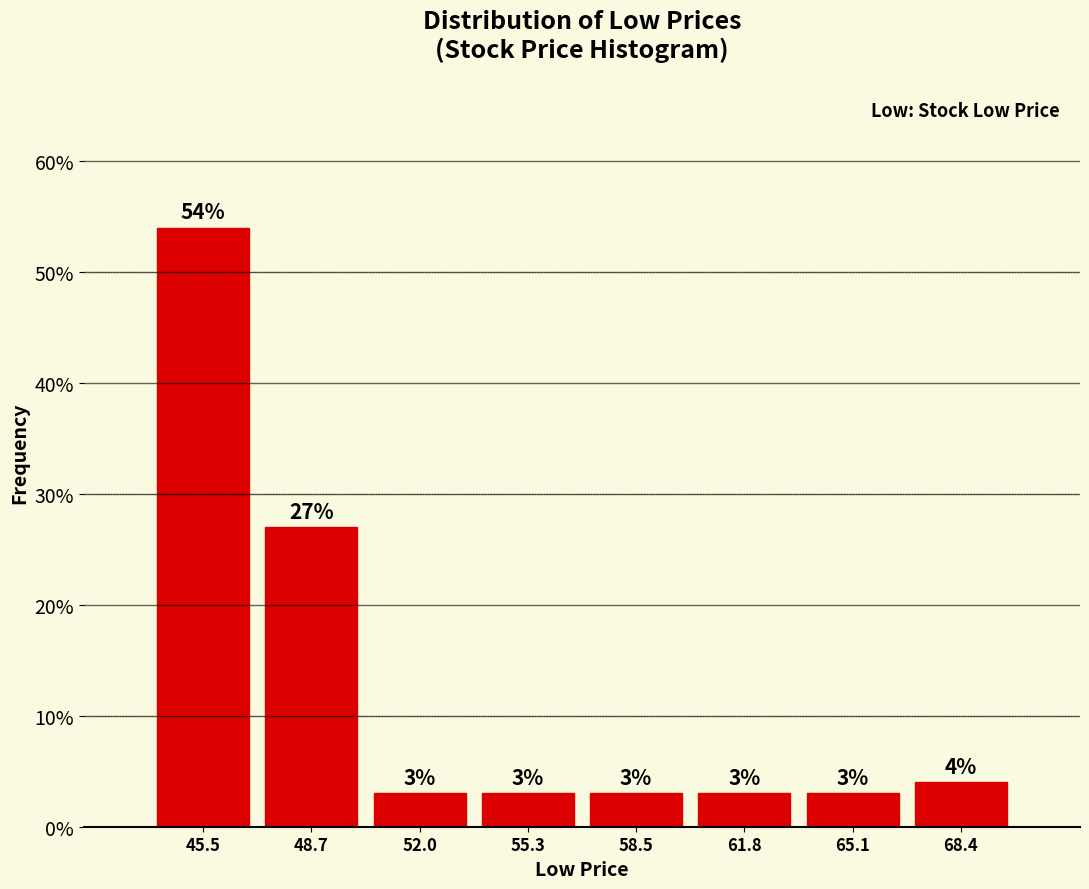

Reading left to right, list every bar in this chart as the range it spans on the x-axis followed by its height. The bar edges are not printed on the chart, so give them approximately, as read against the axis.

44.0 to 47.0: 54
47.0 to 50.5: 27
50.5 to 53.5: 3
53.5 to 57.0: 3
57.0 to 60.0: 3
60.0 to 63.5: 3
63.5 to 66.5: 3
66.5 to 70.0: 4